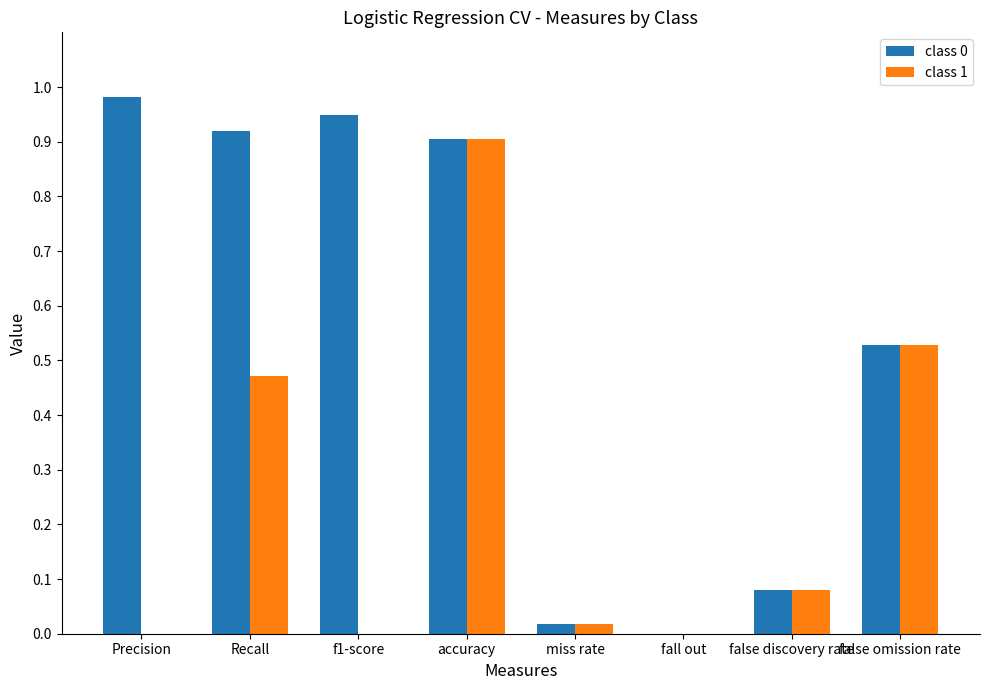

True or false: class 0 has a value of 0.9 at Recall.

True